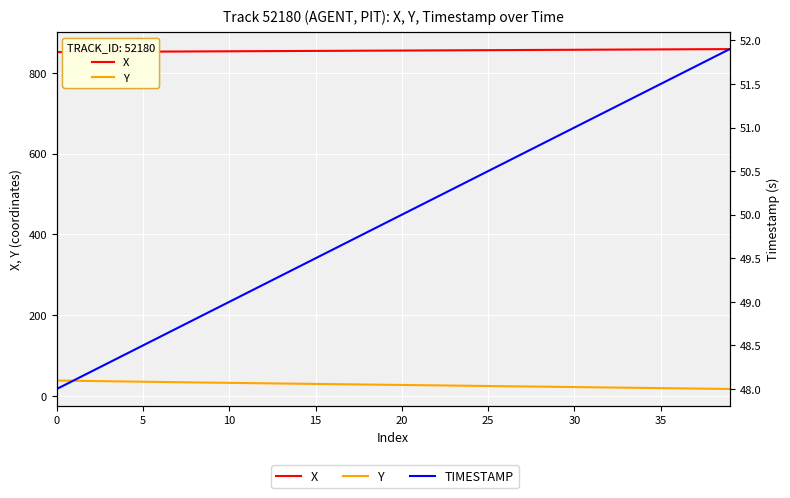

Is this an area chart (filled region under the line)?

No